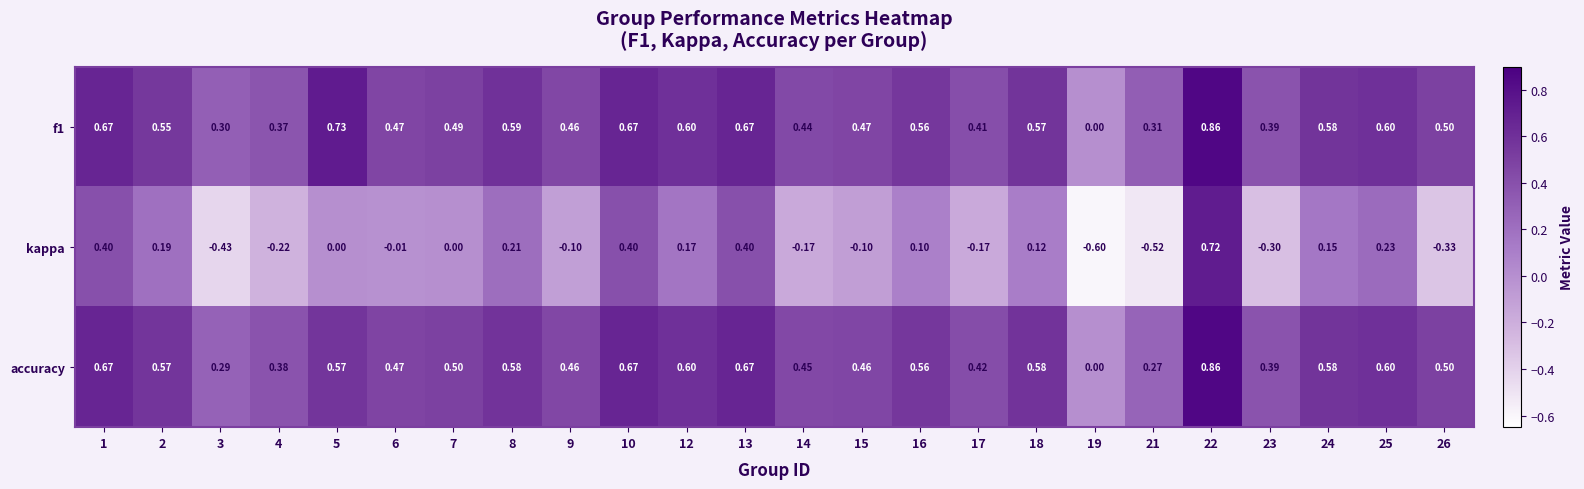

Between 13 and 14, which series saw the biggest shift?

kappa